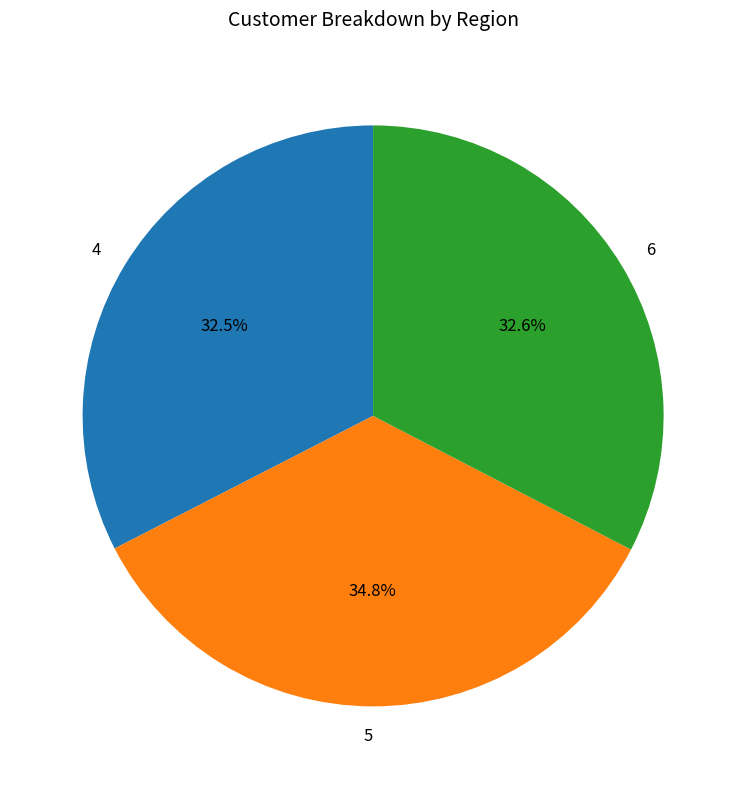

Which slice is the largest?

5